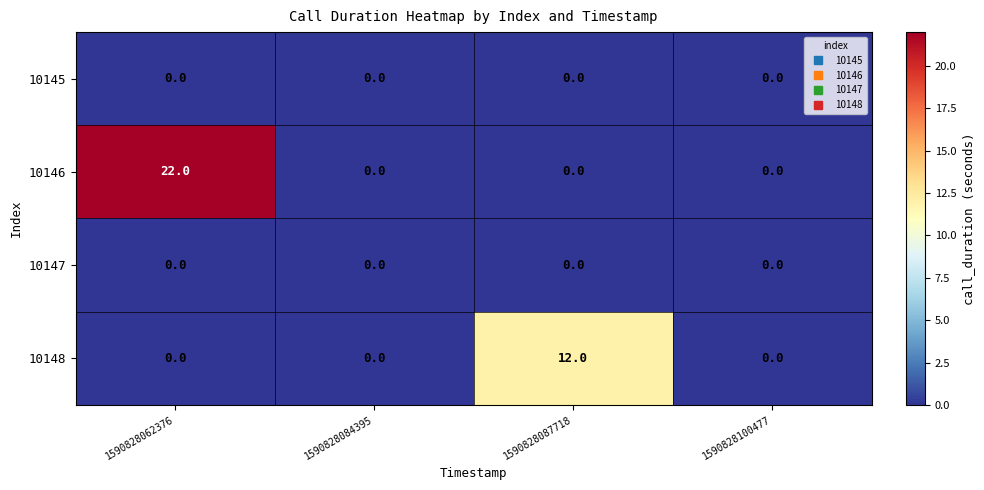

What is the average value of the 10146 series?

6